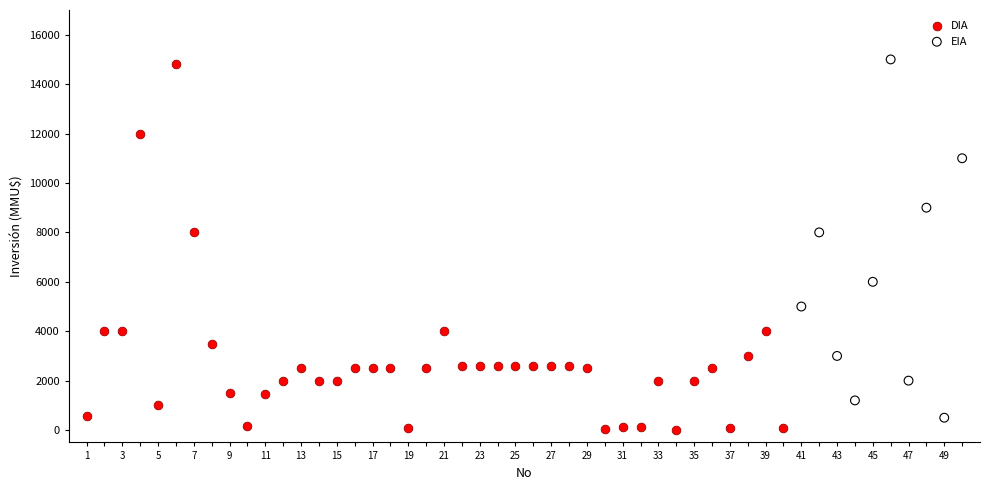

Which series has the widest spread of Y values?

DIA